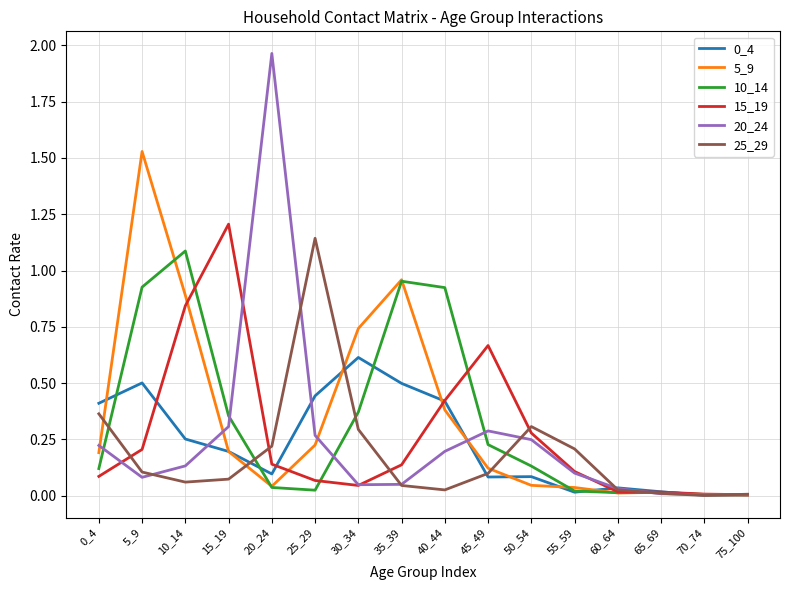

The value of 10_14 at 50_54 is 0.1. True or false?

True